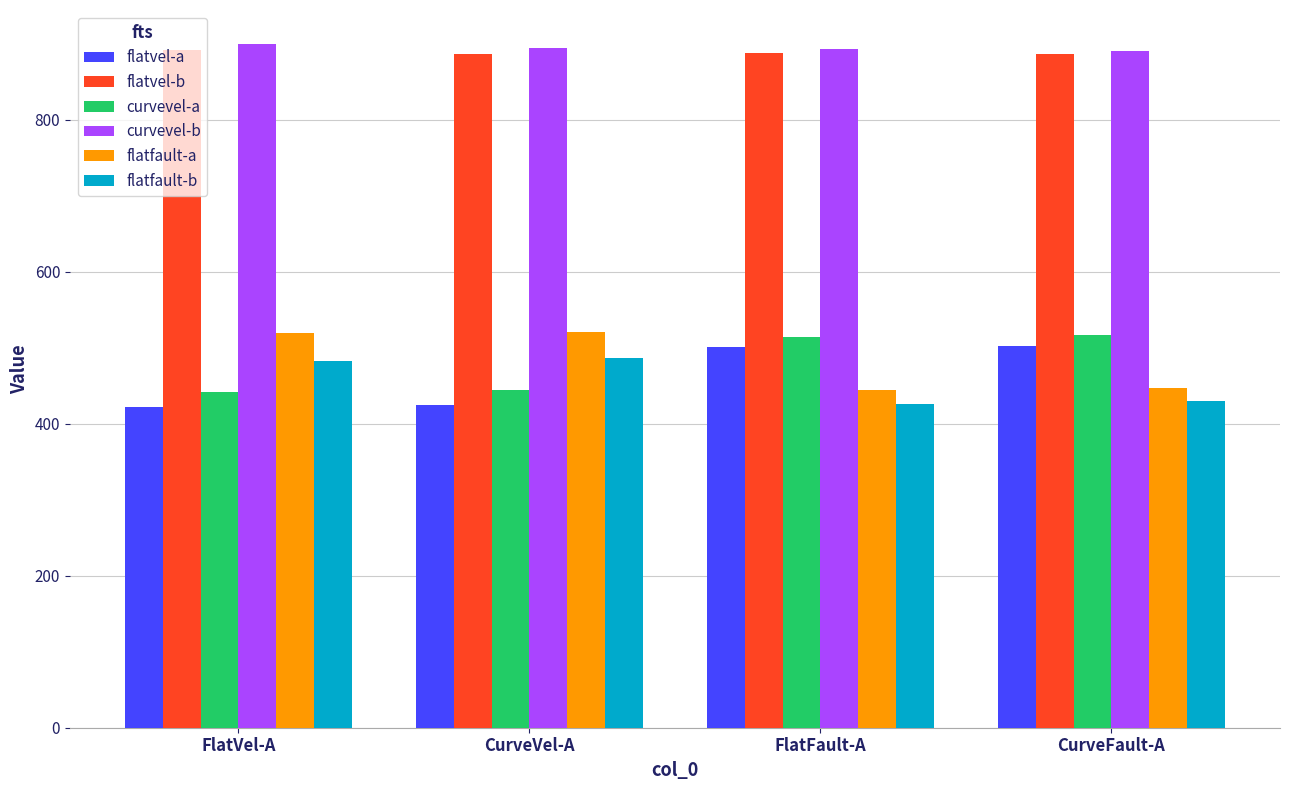

What is the total value across all series at CurveVel-A?

3656.6